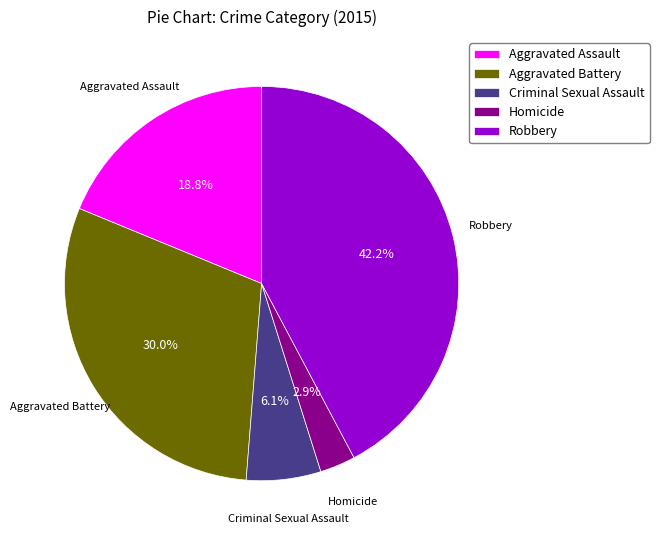

What is the smallest slice in the pie chart?

Homicide